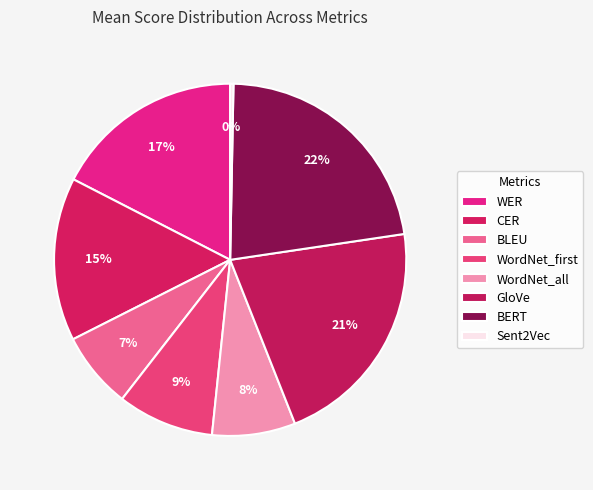

Rank the categories by value from highest to lowest.

BERT, GloVe, WER, CER, WordNet_first, WordNet_all, BLEU, Sent2Vec